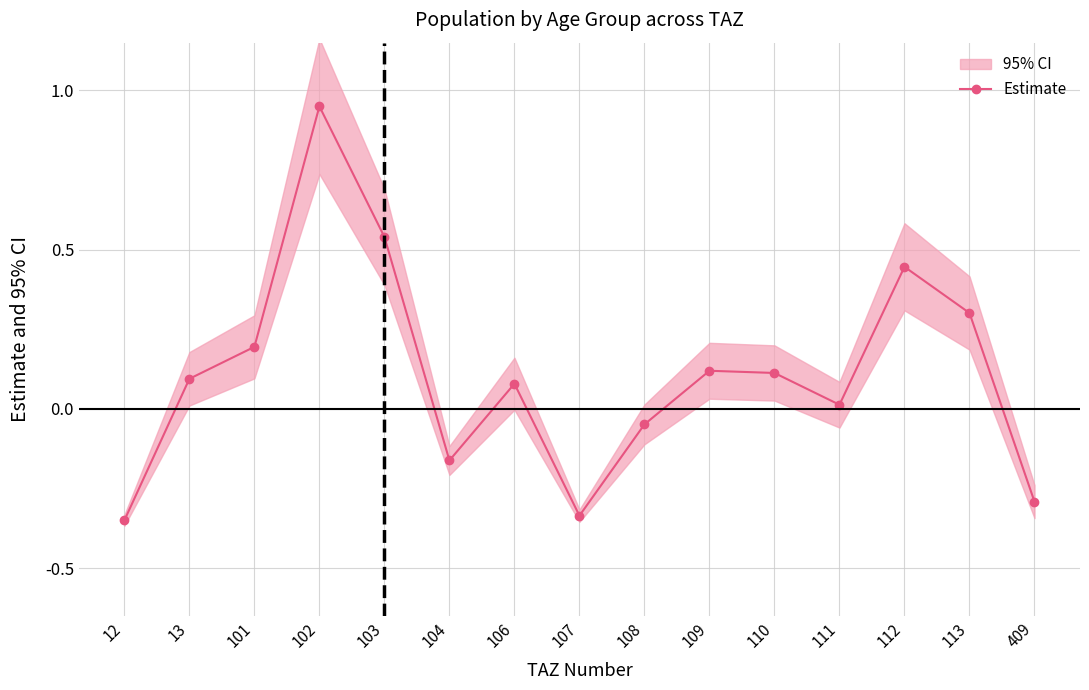

Reading left to right, extract all data points from this chart.

-0.3	0.1	0.2	1.0	0.5	-0.2	0.1	-0.3	-0.0	0.1	0.1	0.0	0.4	0.3	-0.3